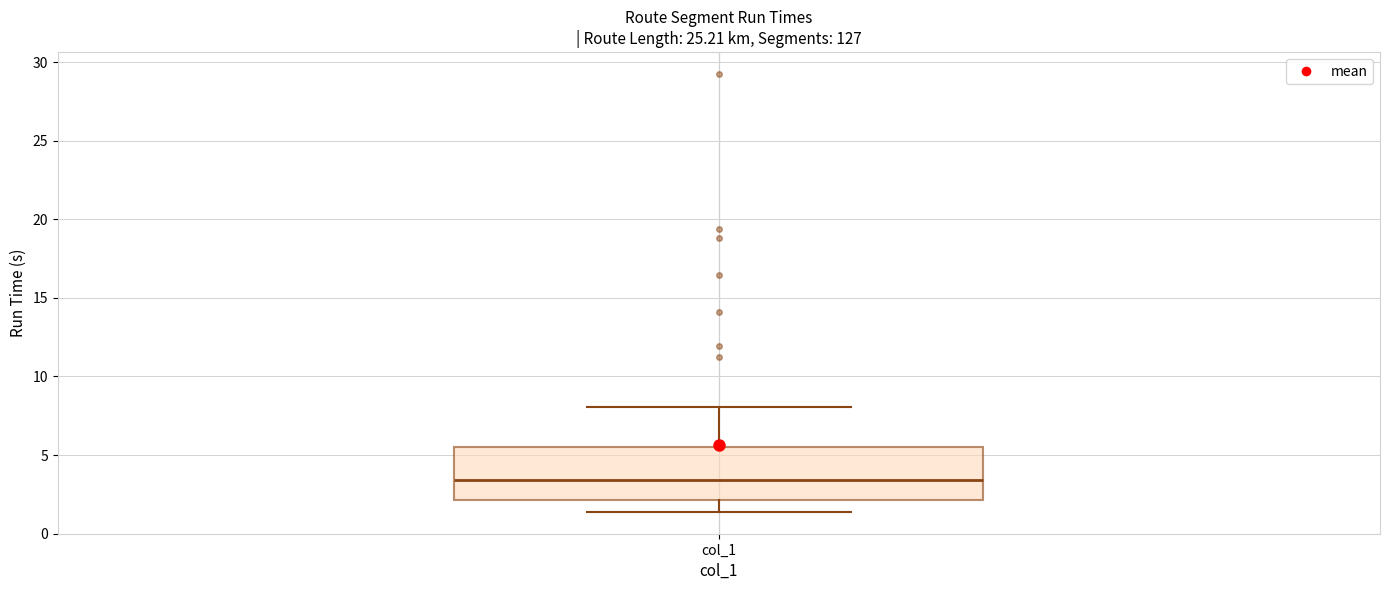

Where does the median line of the box for col_1 sit on the y-axis? The values are not printed on the chart, so give them approximately, as read against the axis.

3.5